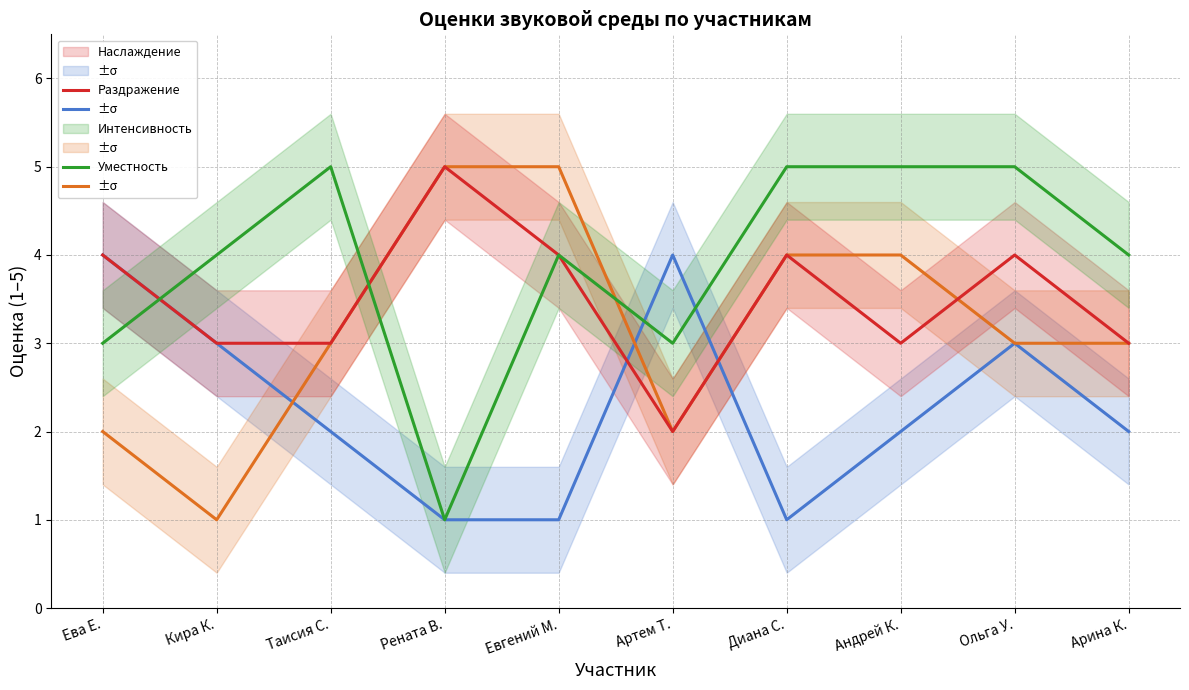

Rank the series by their maximum value, from lowest to highest.

Наслаждение, Раздражение, Интенсивность, Уместность